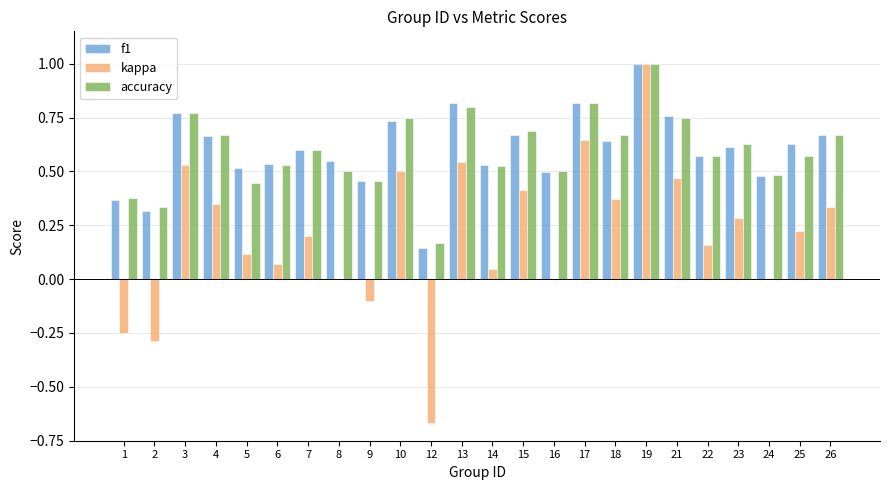

Does the chart contain stacked bars?

No